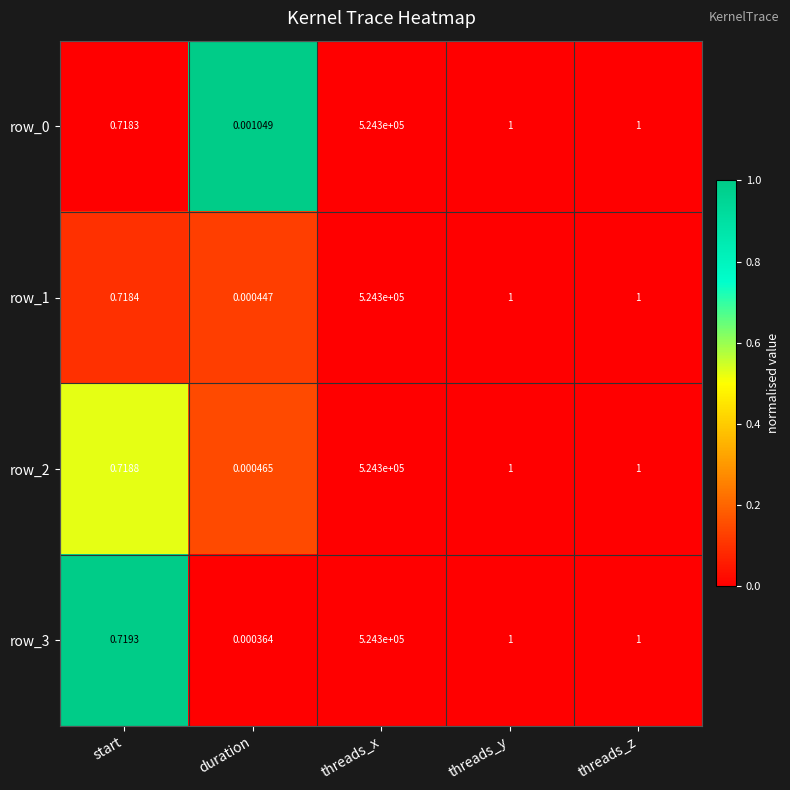

Is the value of row_3 at duration greater than the value of row_2 at start?

No